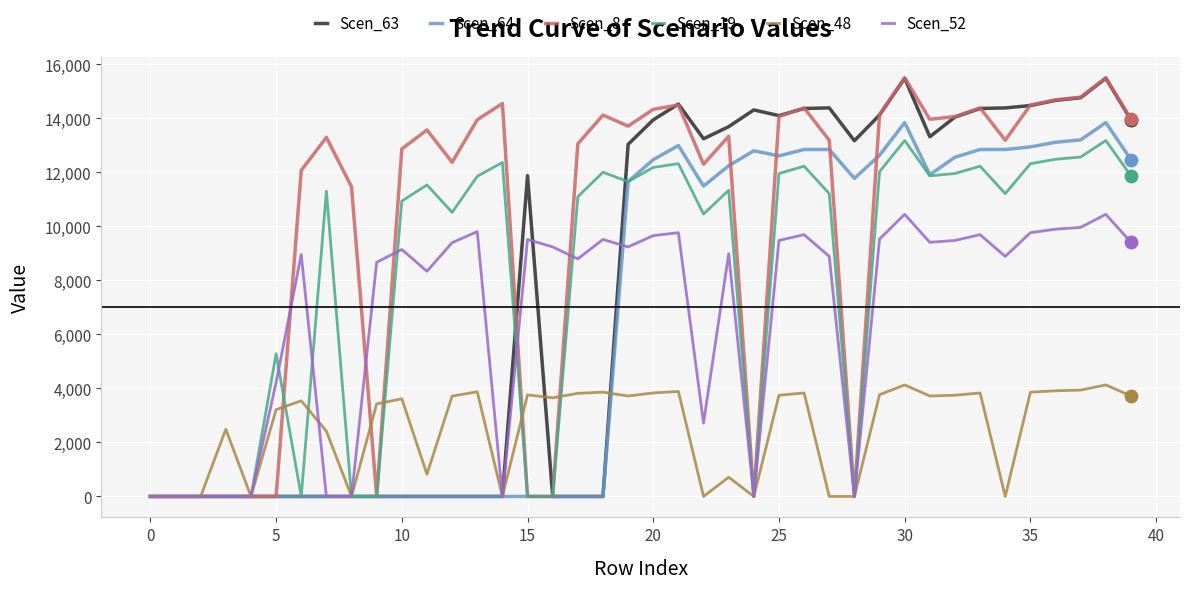

Which series has the widest spread of values?

Scen_8